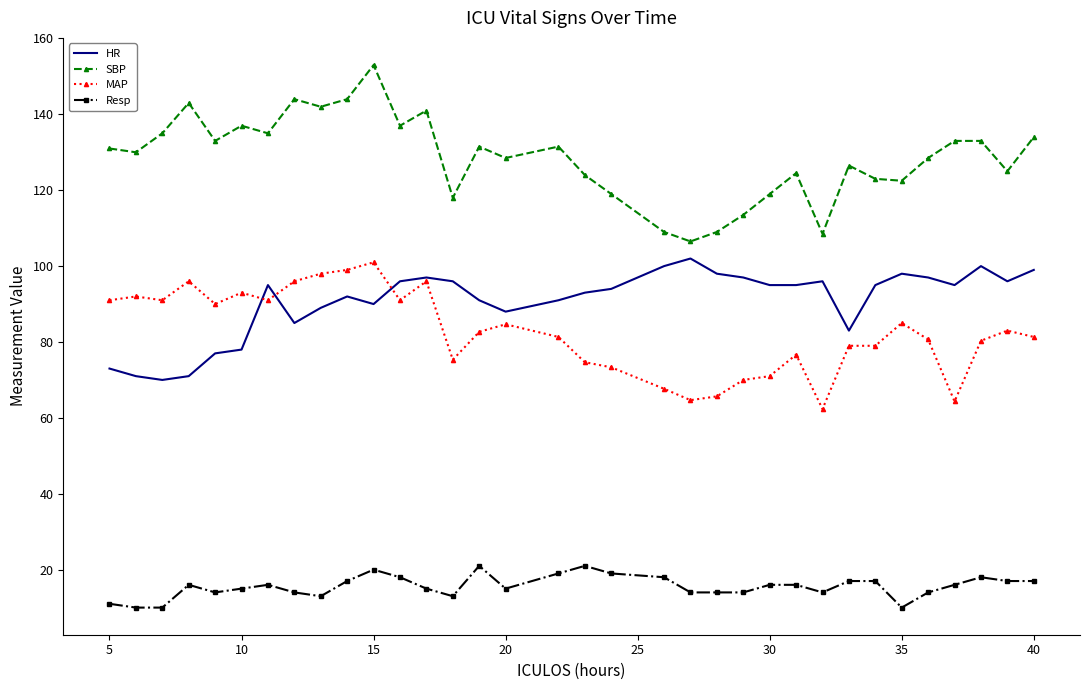

True or false: Resp and MAP cross at least once.

False